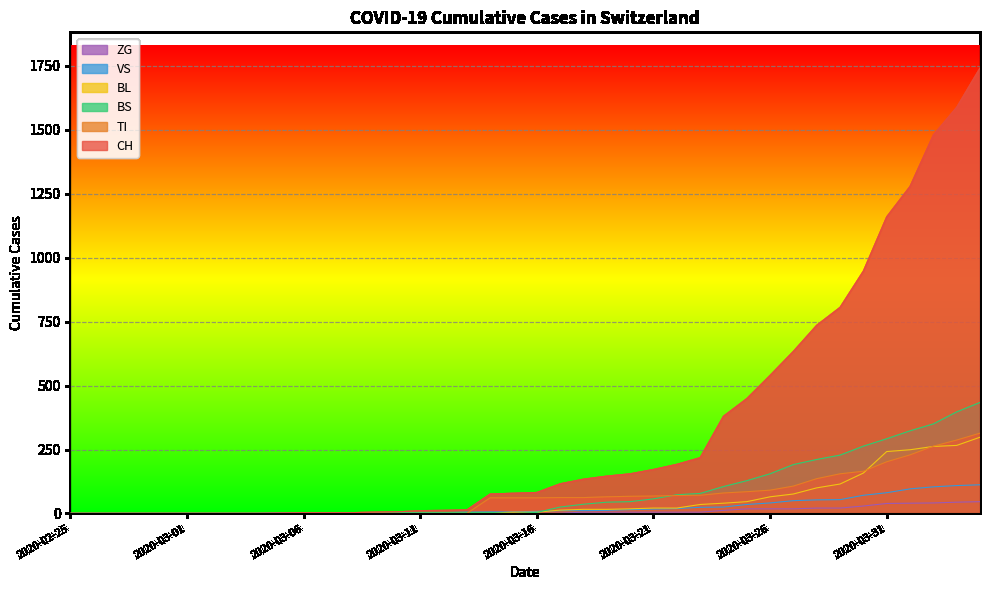

What is the average value of the CH series?

329